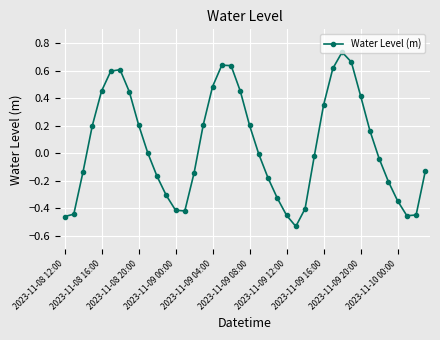

How many series are shown in this chart?

1